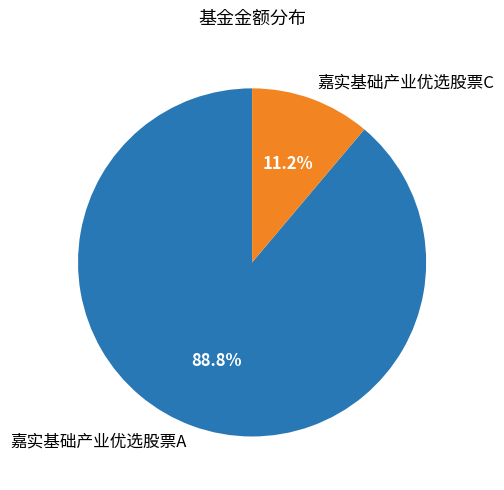

The 嘉实基础产业优选股票C slice represents 11% of the pie. True or false?

True